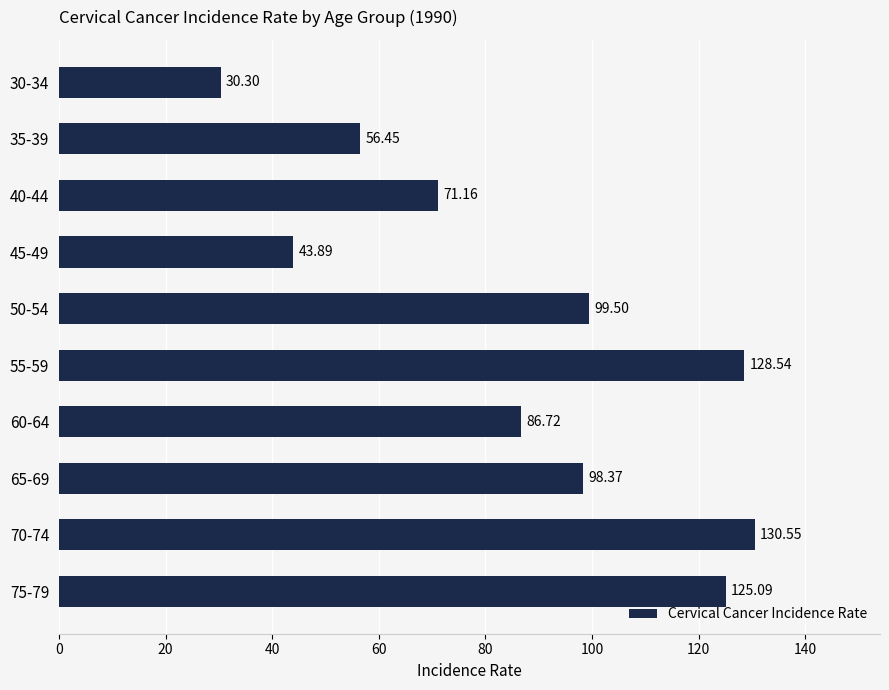

What is the change in value from 50-54 to 65-69?

-1.1